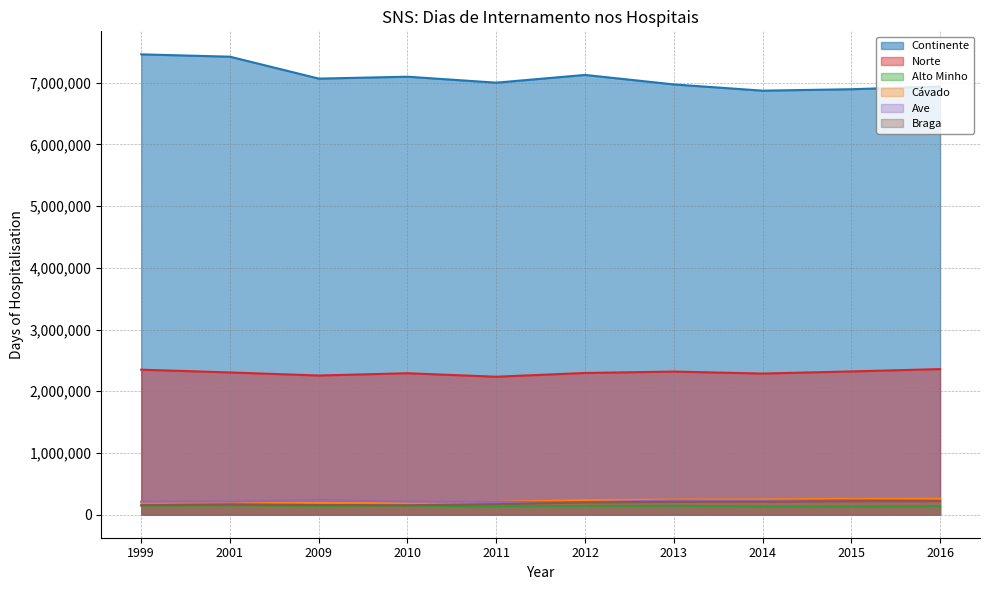

Does the chart display data point markers on the line(s)?

No